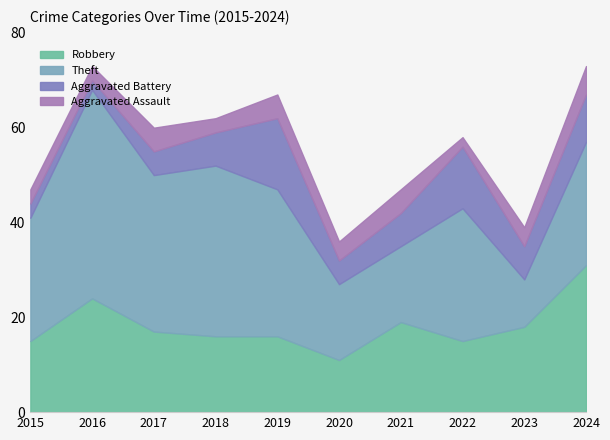

Count the Aggravated Assault values in the range 3 to 5.

8